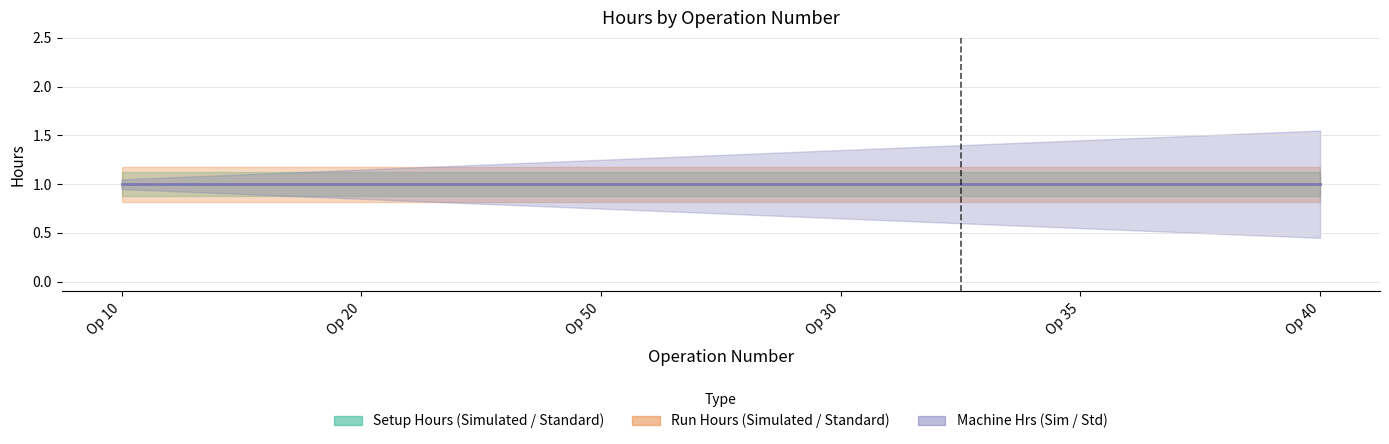

The value of Run Hours, Simulated at 30 is 0. True or false?

False